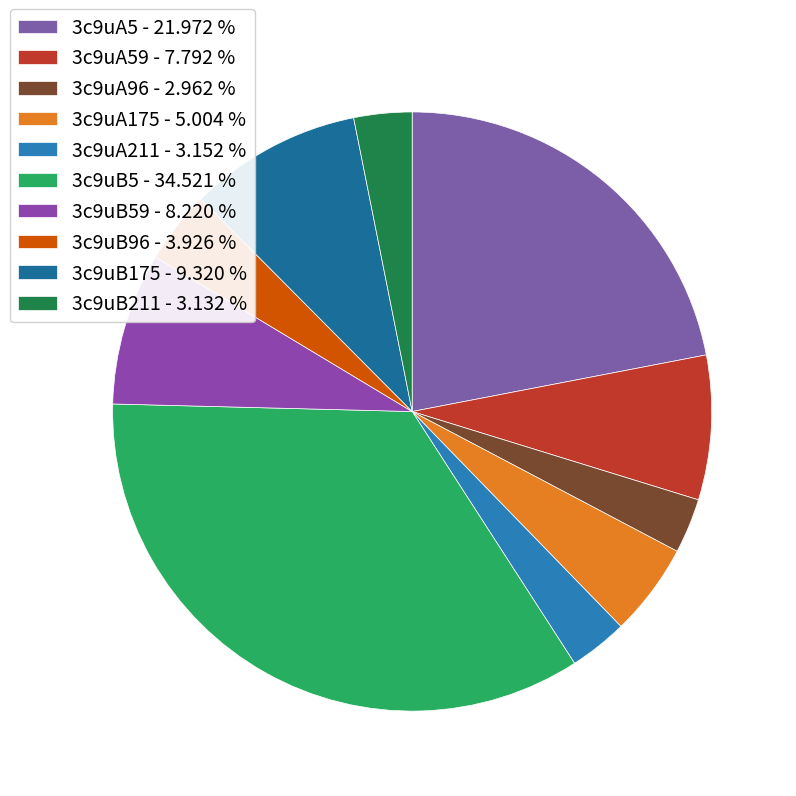

How many slices are in this pie chart?

10